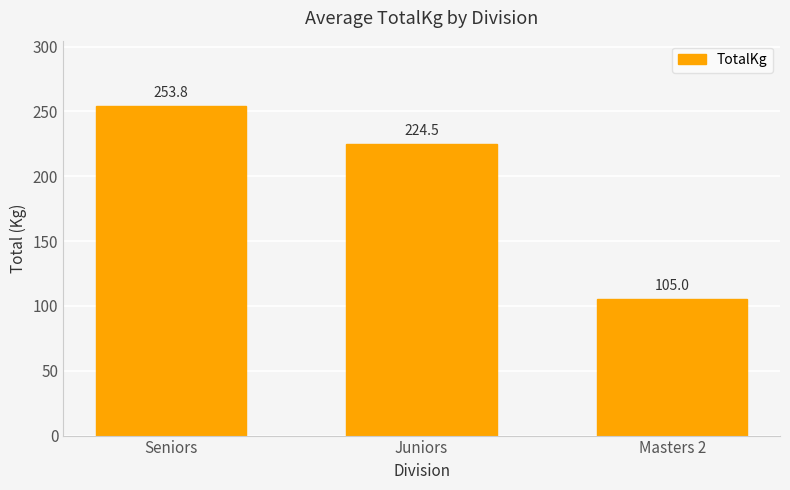

Which category has the lowest value across all series?

Masters 2